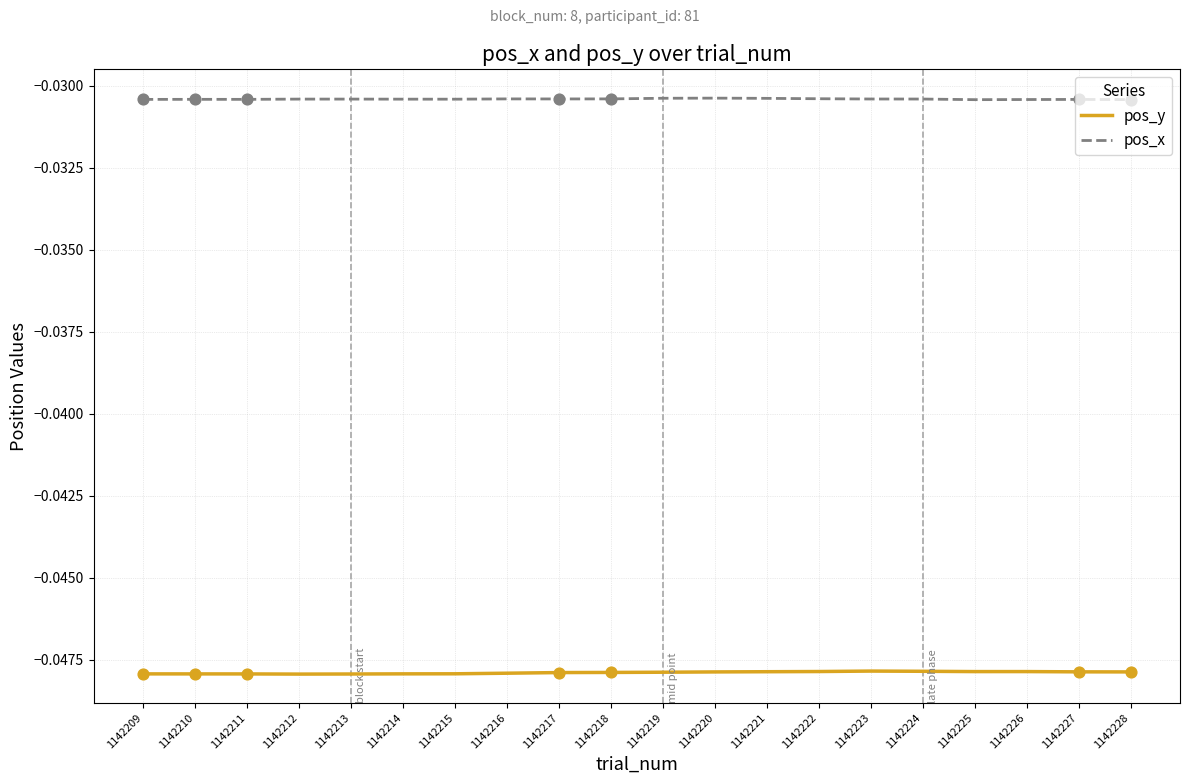

The value of pos_y at 1142221 is -0.1. True or false?

False